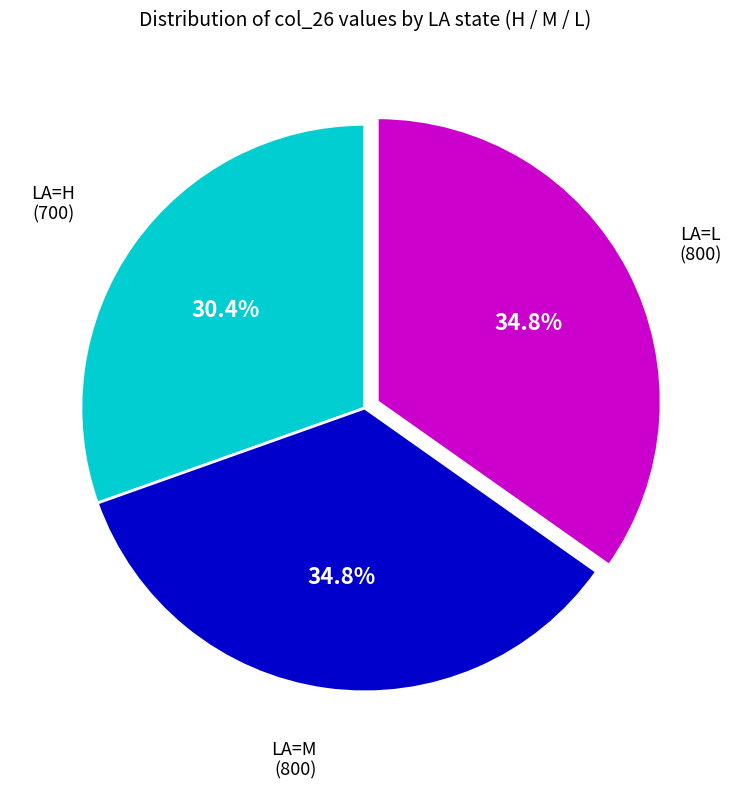

Is there a majority slice in this chart?

No